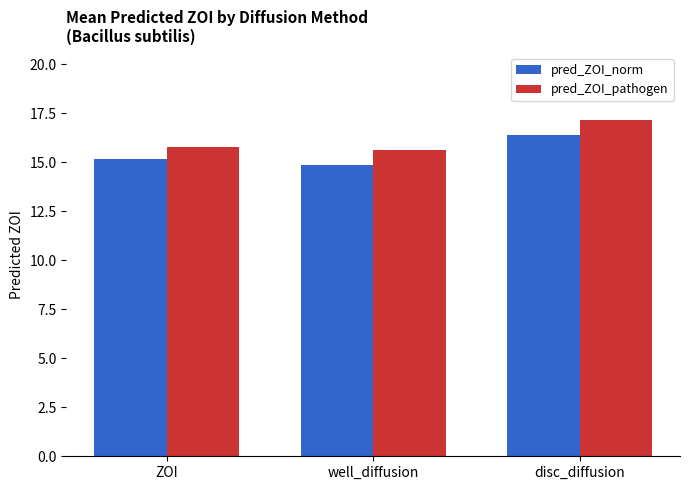

What is the value of the pred_ZOI_pathogen bar at the 1st from the left?

15.8